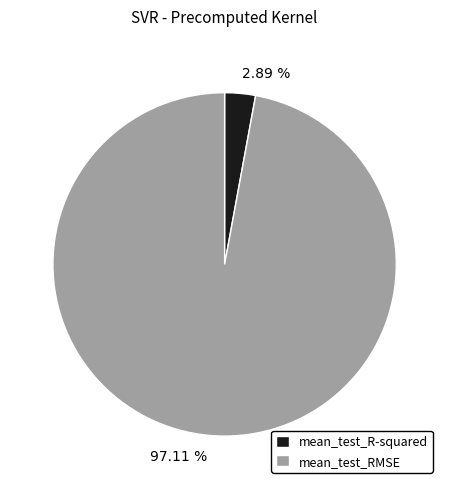

Is 97.11 % the majority of the pie?

Yes